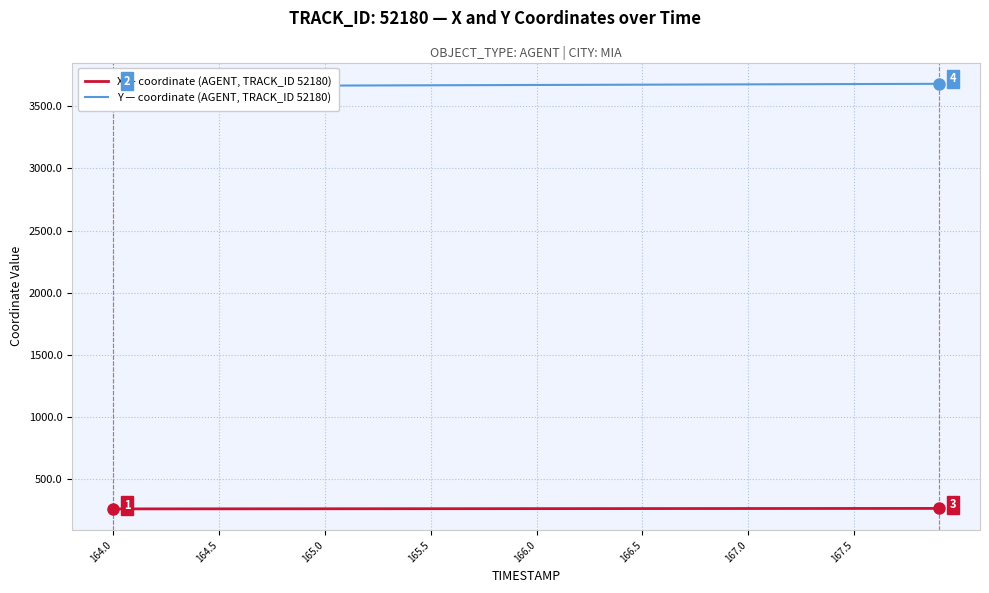

What is the maximum value for X — coordinate (AGENT, TRACK_ID 52180)?

262.4